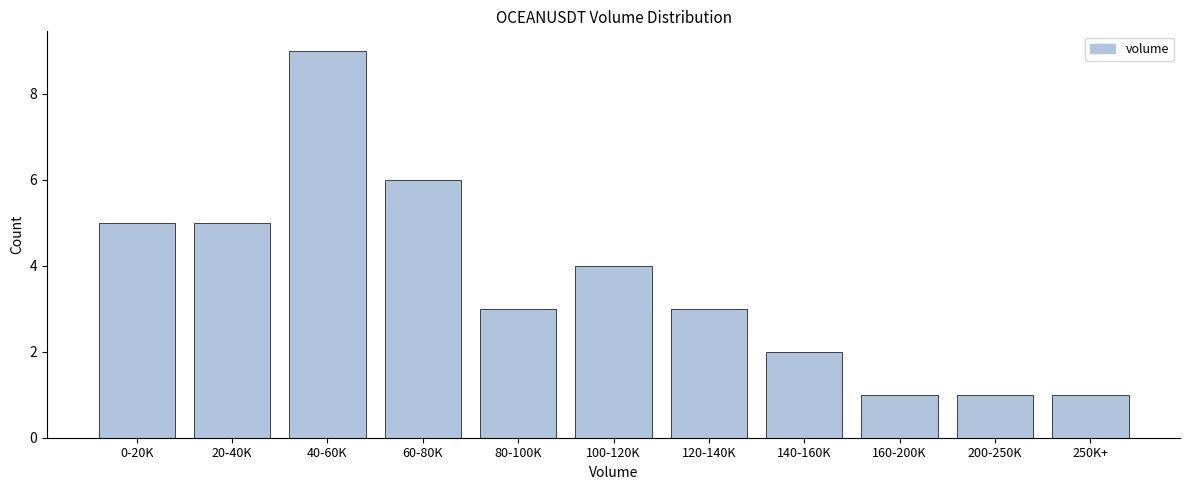

Reading left to right, transcribe all the data shown in this chart.

5	5	9	6	3	4	3	2	1	1	1